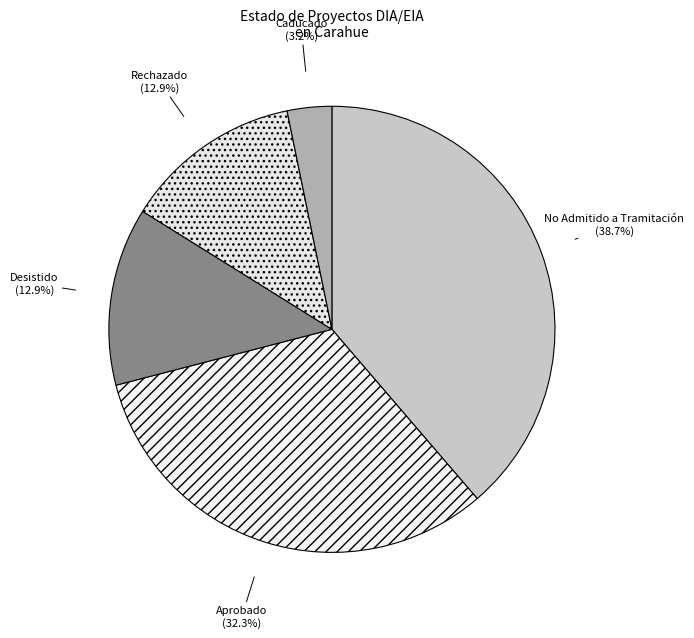

Does Caducado account for over 50% of the chart?

No